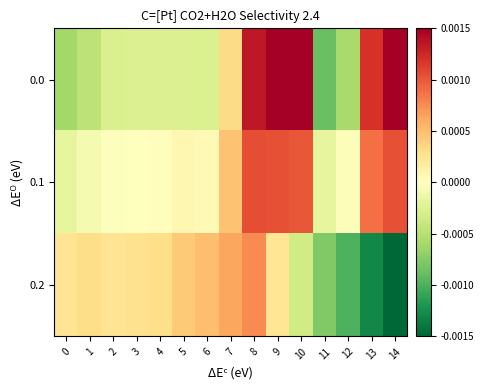

Which category has the lowest value across all series?

14